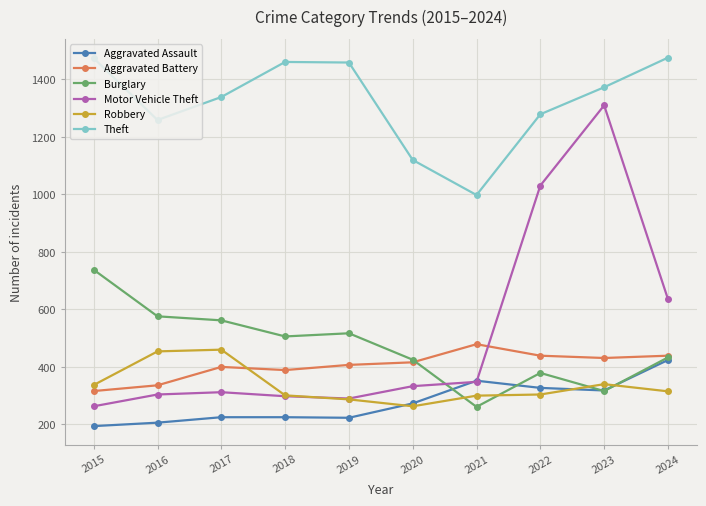

Is the value of Motor Vehicle Theft at 2021 greater than the value of Burglary at 2021?

Yes